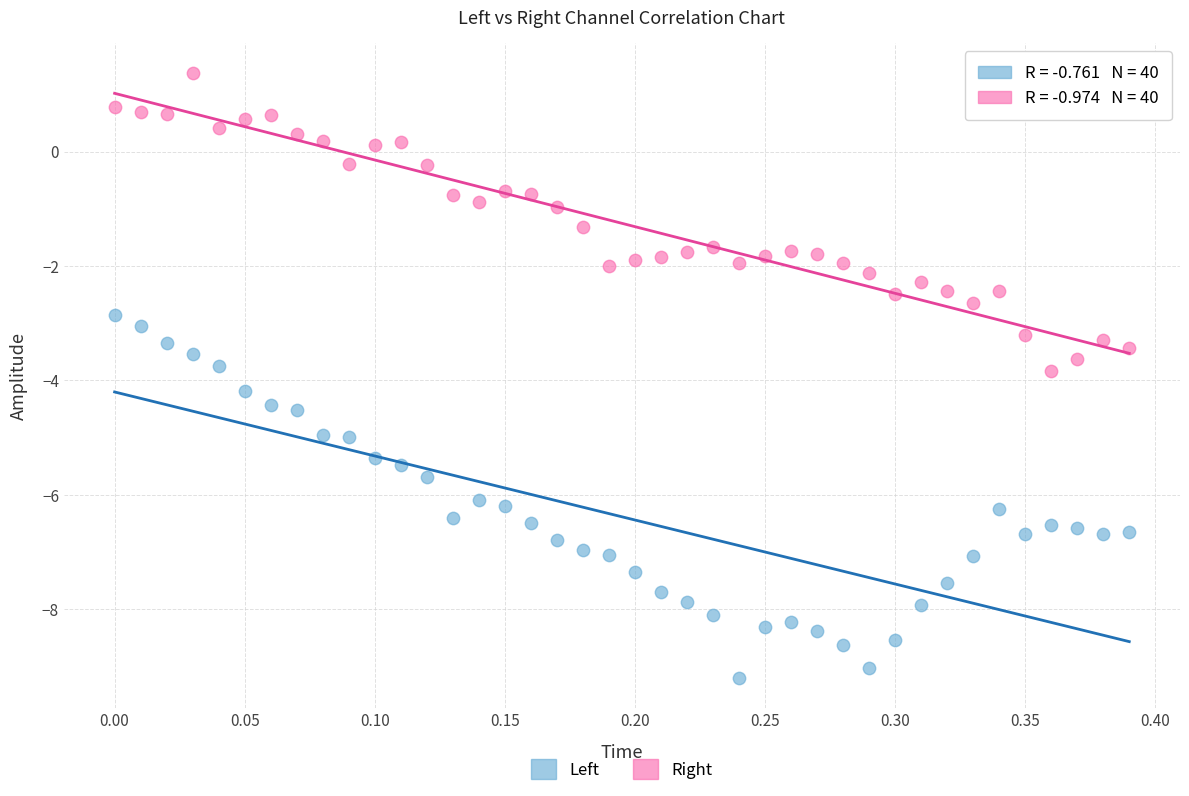

Which series reaches the minimum Y coordinate?

Left